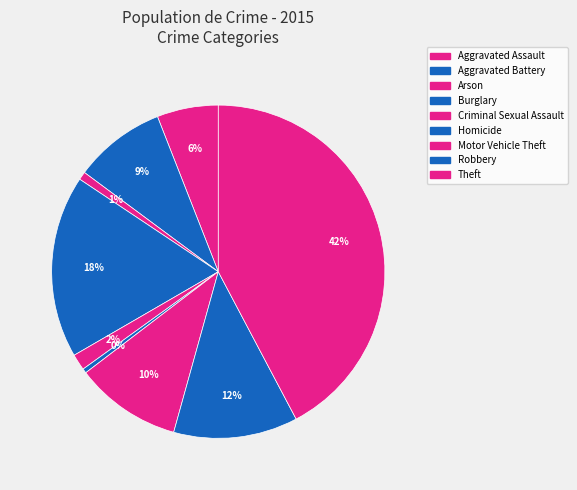

Is there any slice that represents more than half of the pie?

No